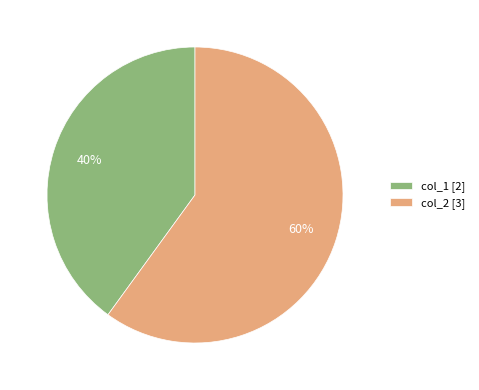

To the nearest percent, what percentage of the pie is col_1?

40%